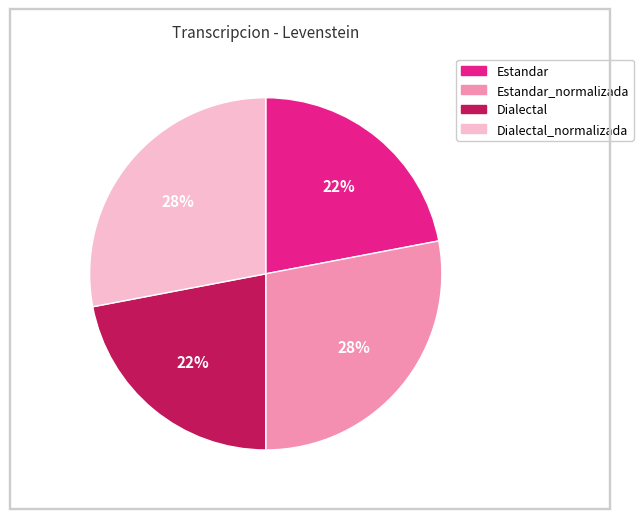

What percentage is the Dialectal_normalizada slice, to the nearest percent?

28%